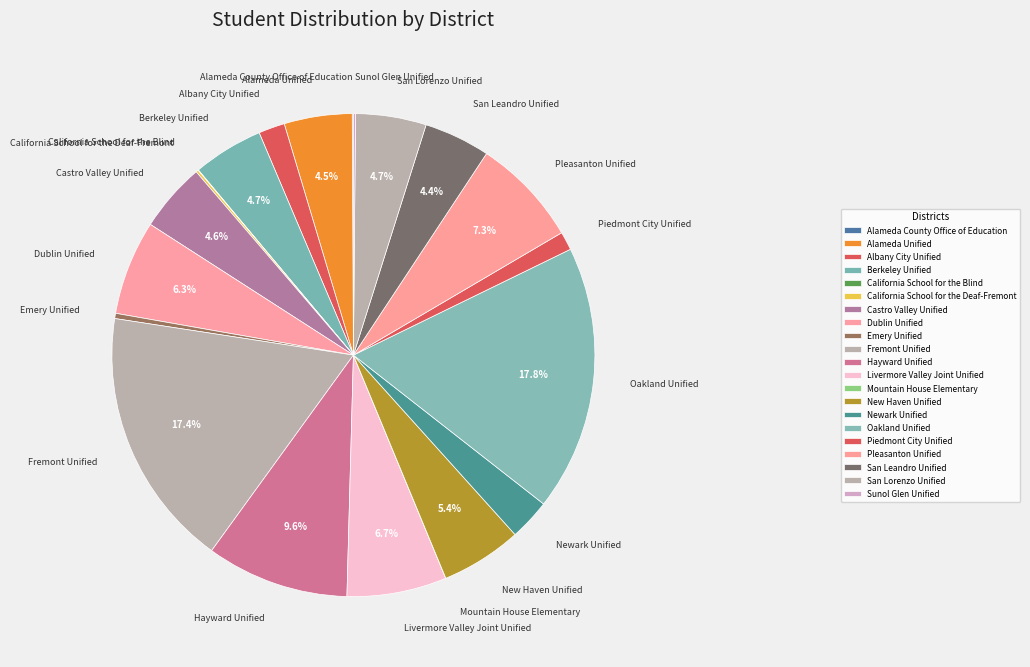

To the nearest percent, what is the average slice percentage?

5%